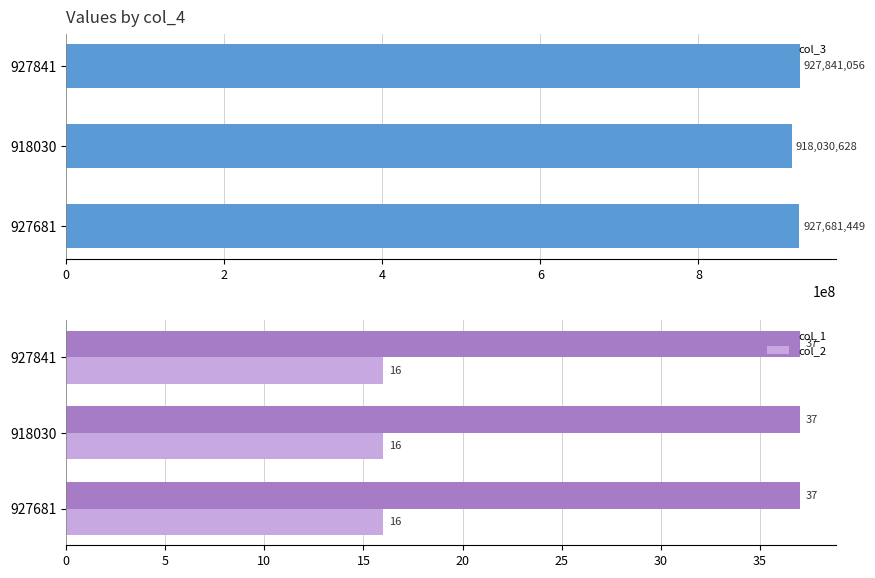

Does the chart contain any negative values?

No